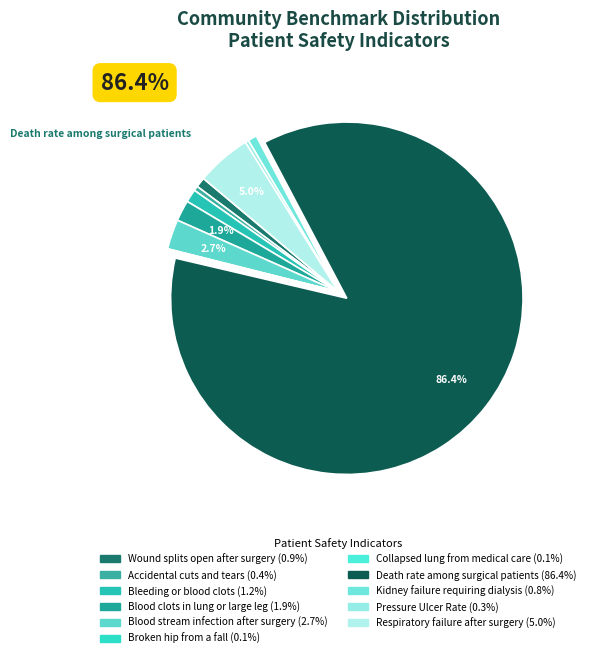

What is the majority slice?

Death rate among surgical patients